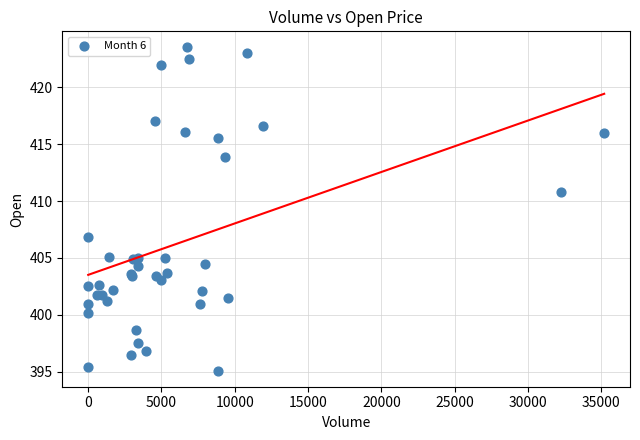

What Y value in the scatter plot is closest to 409?

410.8